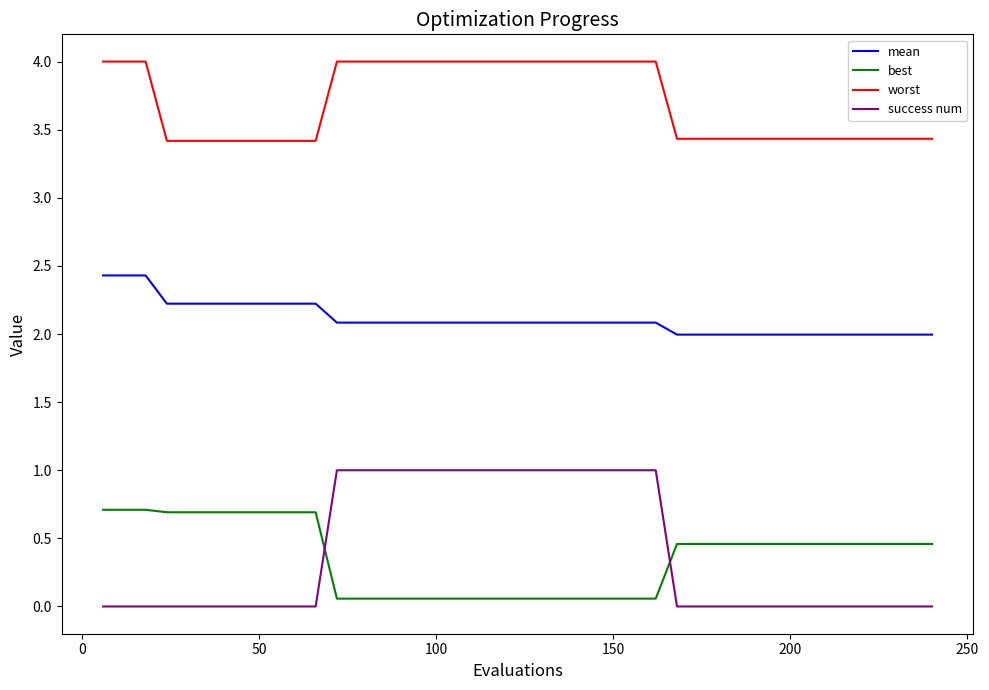

Which series has the largest total across all categories?

worst